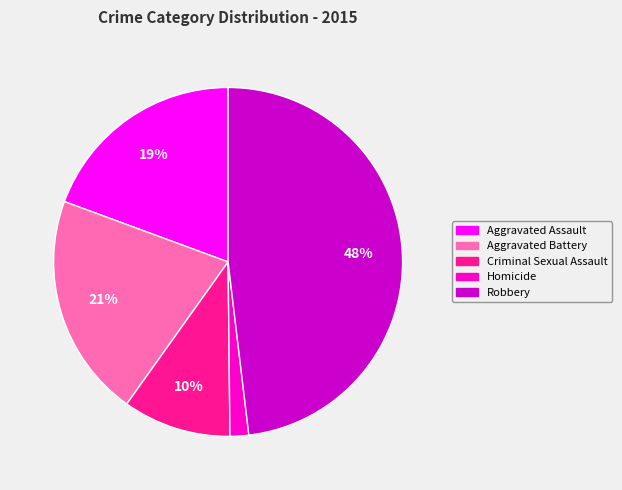

Is Homicide the majority of the pie?

No